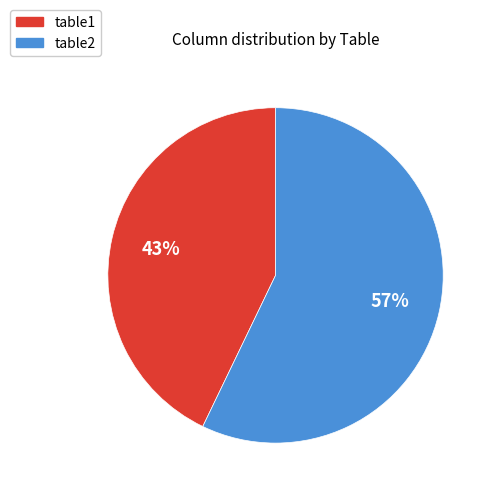

Does any single category account for the majority?

Yes